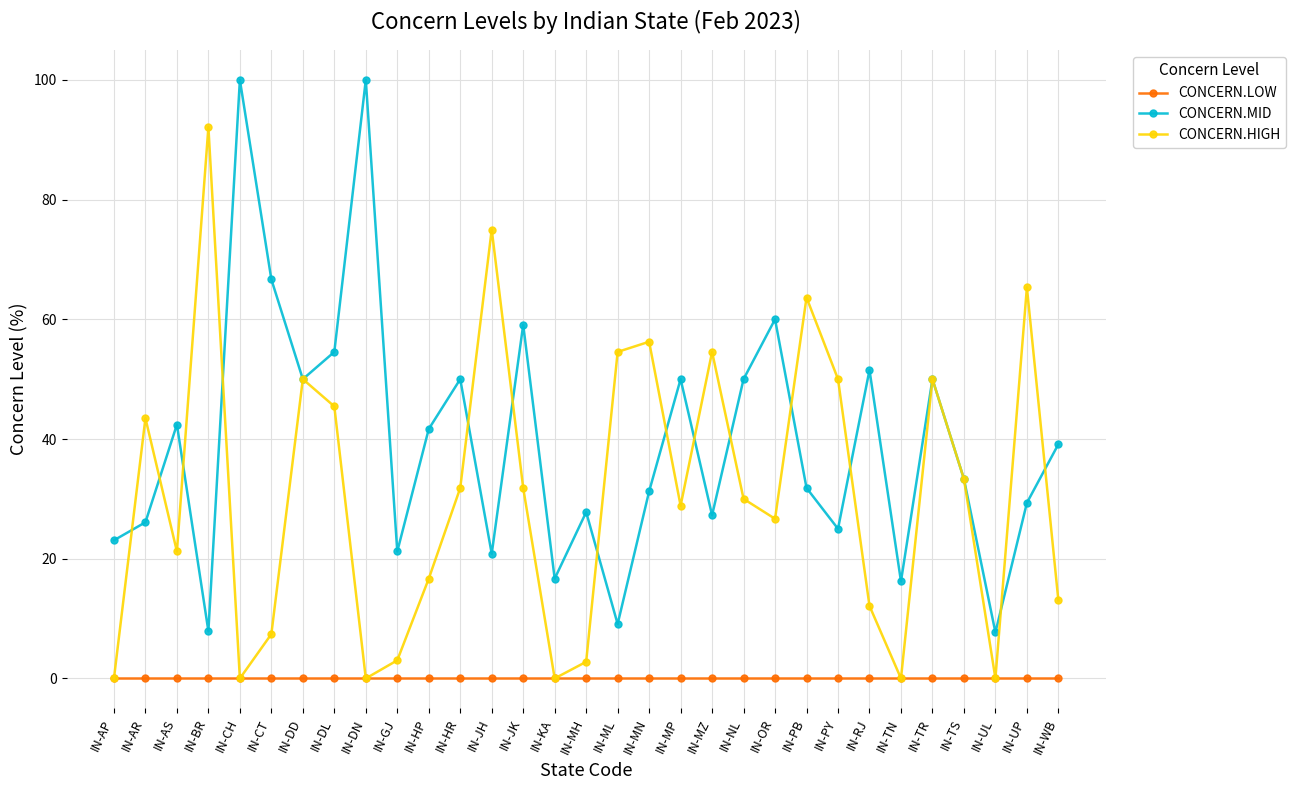

Is the value of CONCERN.MID at IN-PY greater than the value of CONCERN.LOW at IN-KA?

Yes